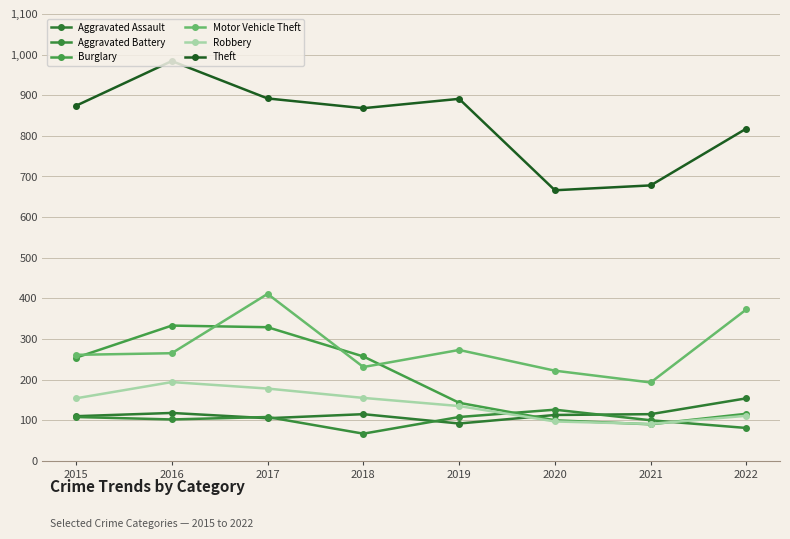

What are all the series names shown in the legend?

Aggravated Assault, Aggravated Battery, Burglary, Motor Vehicle Theft, Robbery, Theft